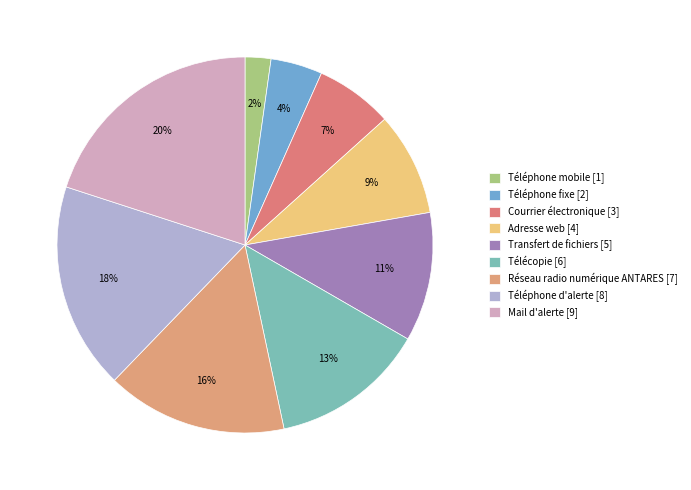

Which category has the biggest portion of the pie?

Mail d'alerte